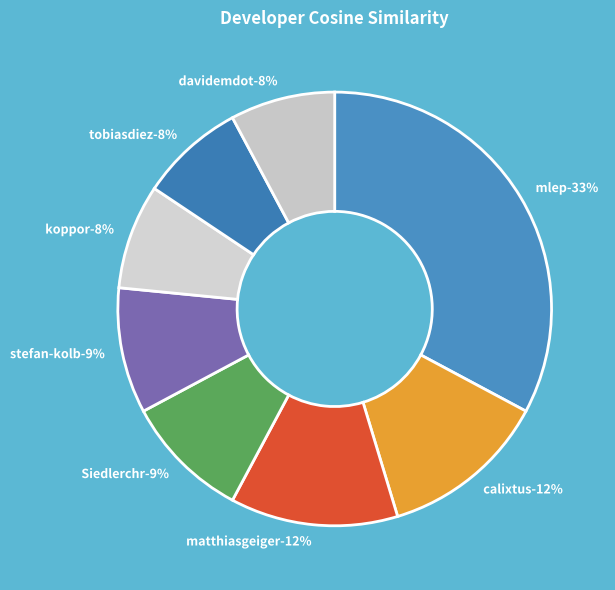

Is it true that Siedlerchr is 23% of the pie?

False